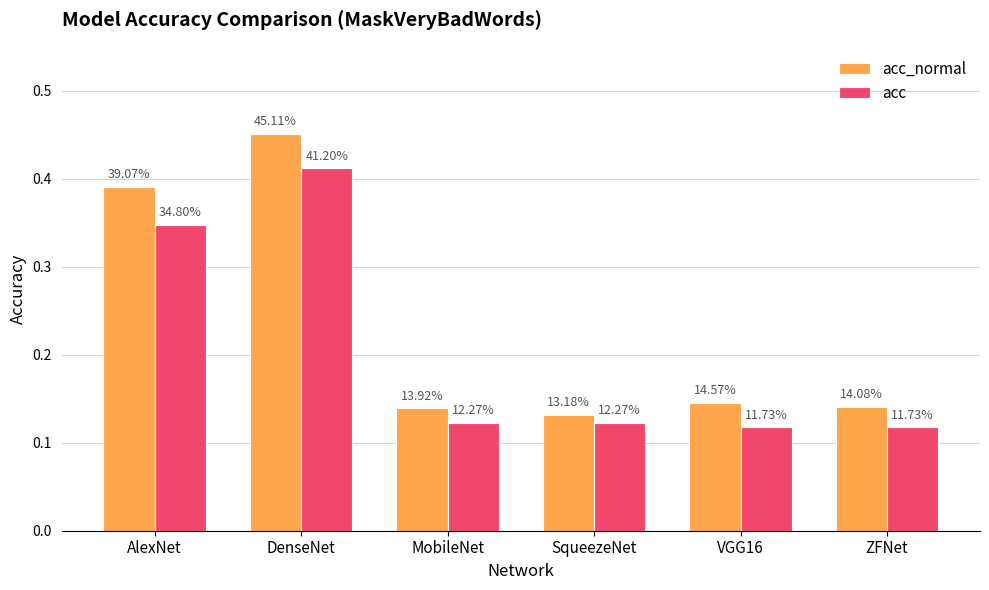

What is the maximum value for acc?

0.4